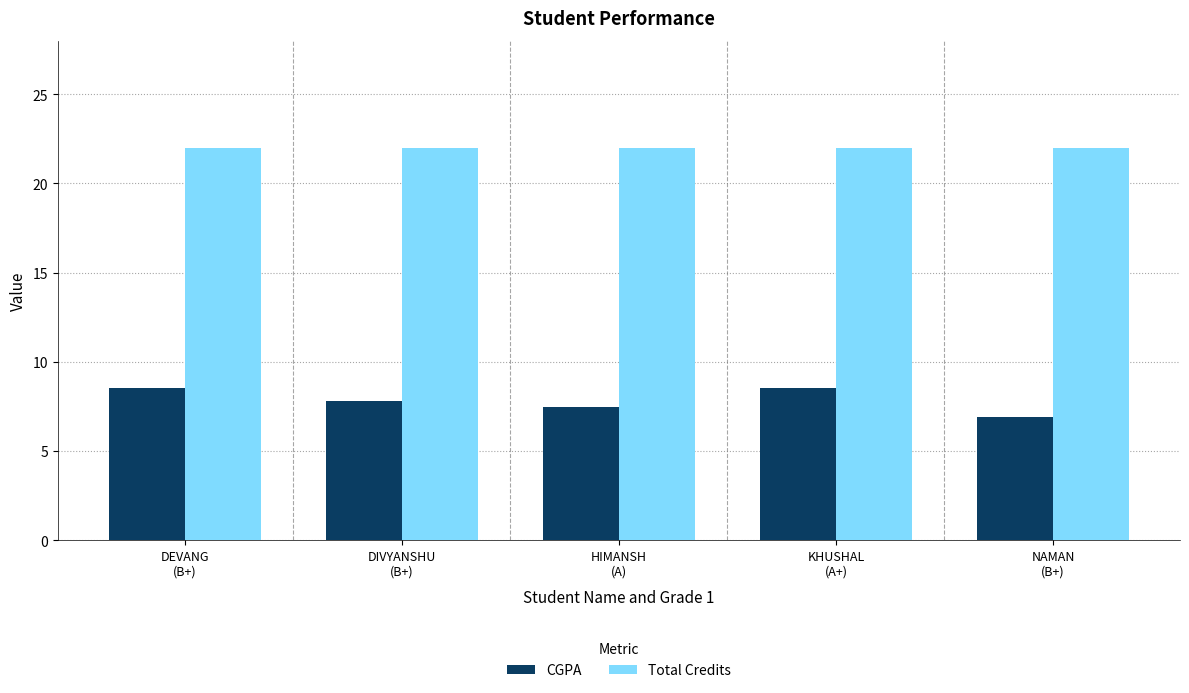

What is the smallest value displayed?

6.9